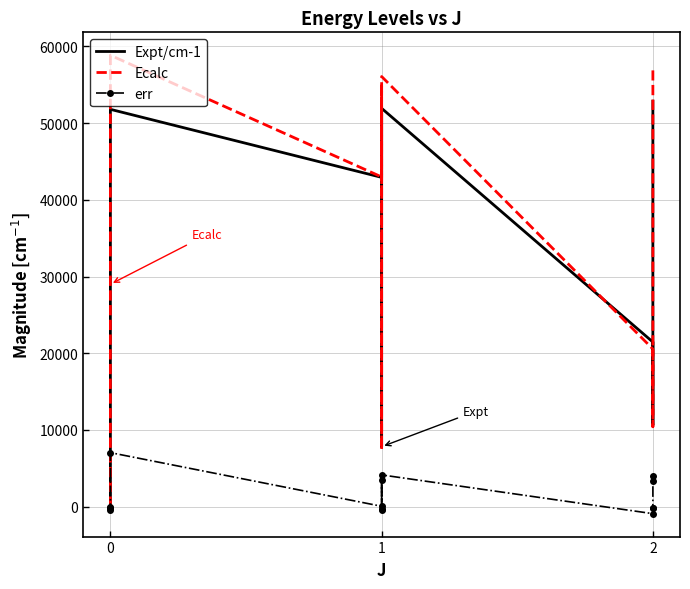

How many interior local valleys does the Ecalc series have?

3